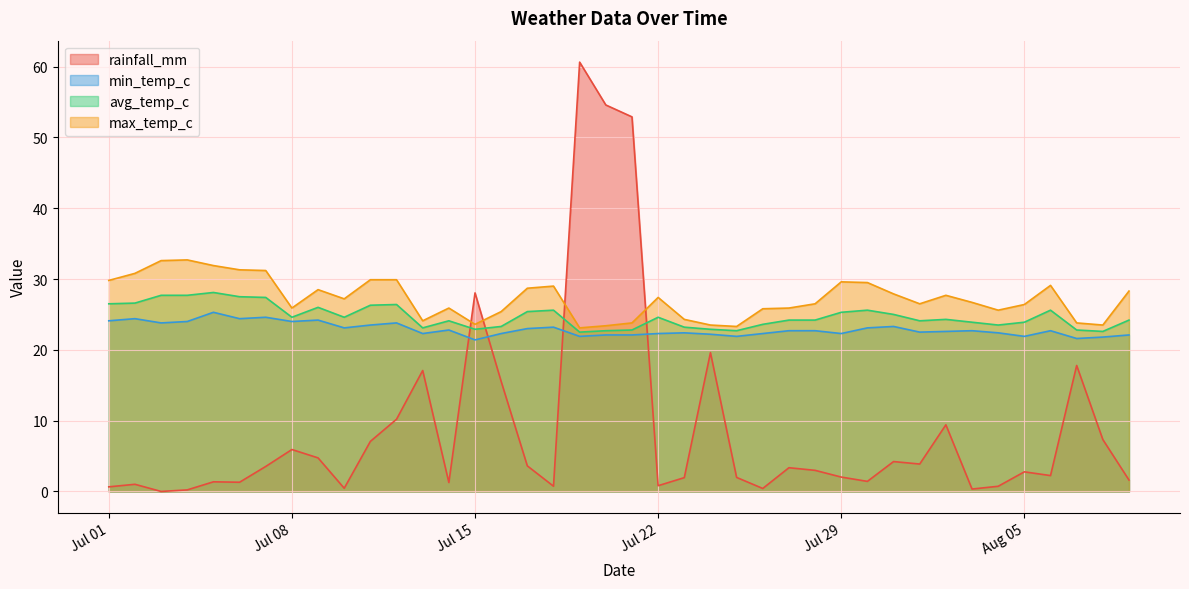

Rank the series by their maximum value, from lowest to highest.

min_temp_c, avg_temp_c, max_temp_c, rainfall_mm